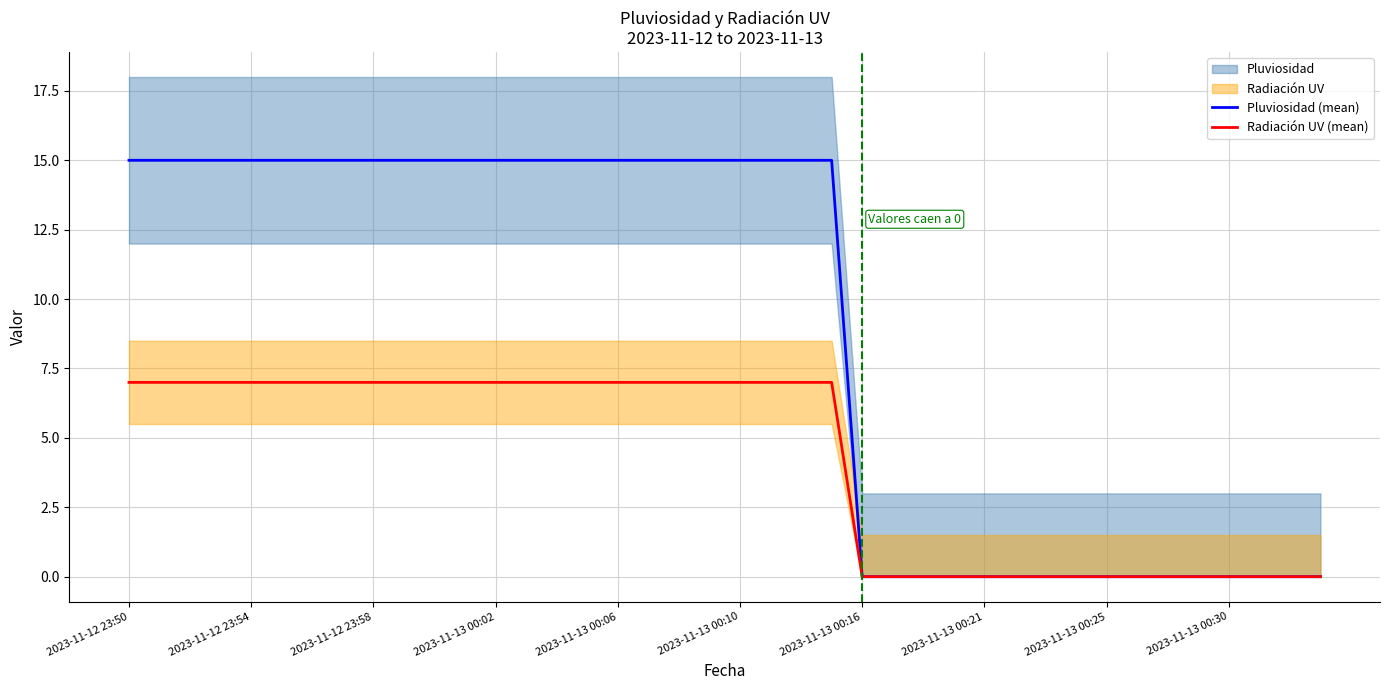

Is it true that Radiación UV (mean) equals 10 at 2023-11-13 00:02?

False